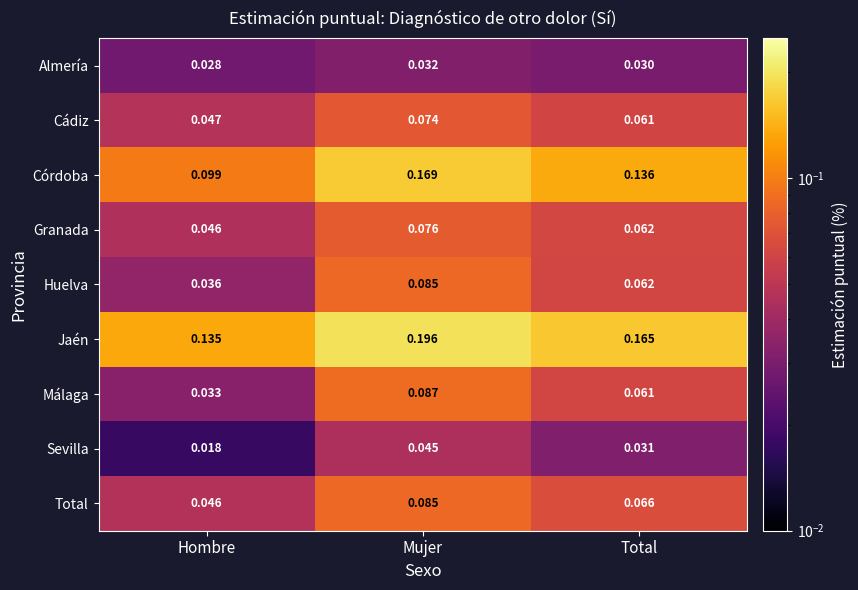

At which label is Almería closest to 0?

Hombre